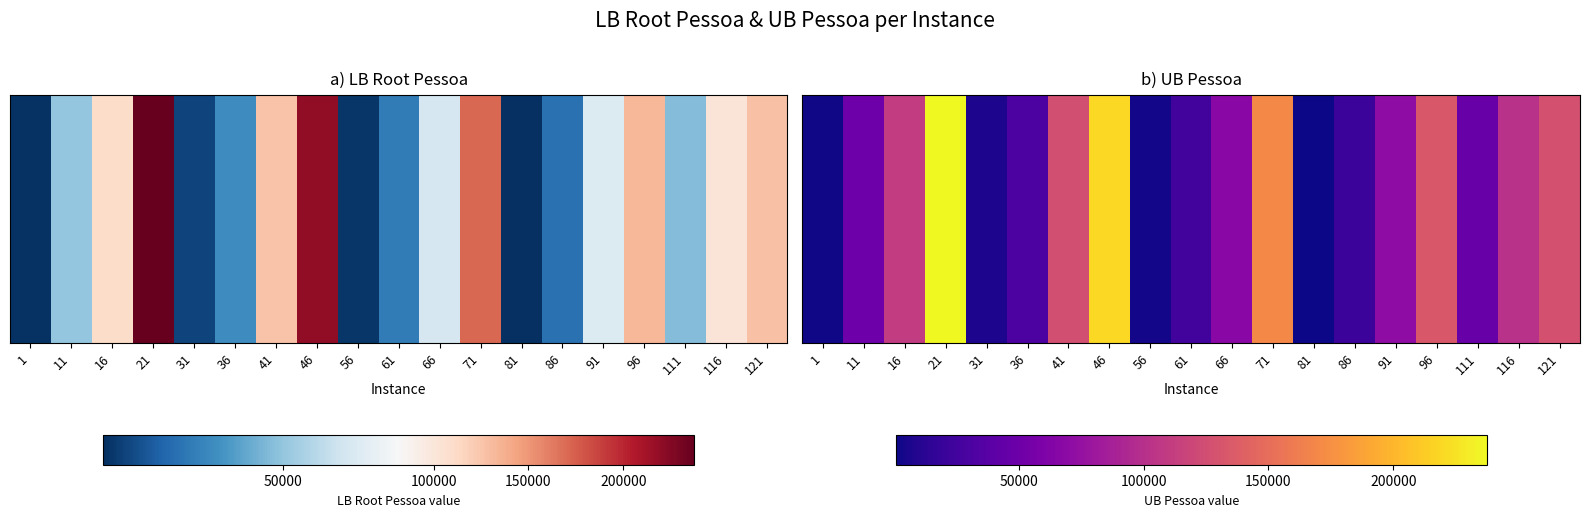

What is the minimum value shown in the chart?

819